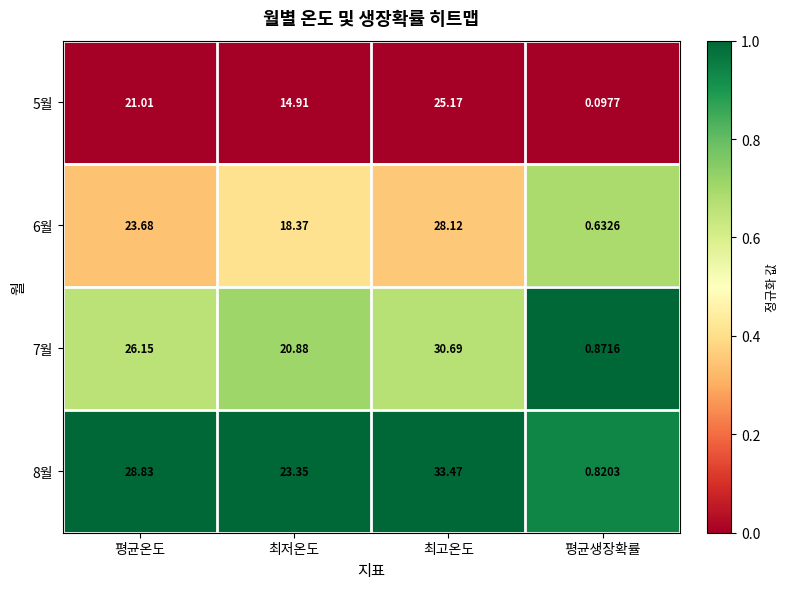

Which category has the lowest value in the 6월 series?

평균생장확률